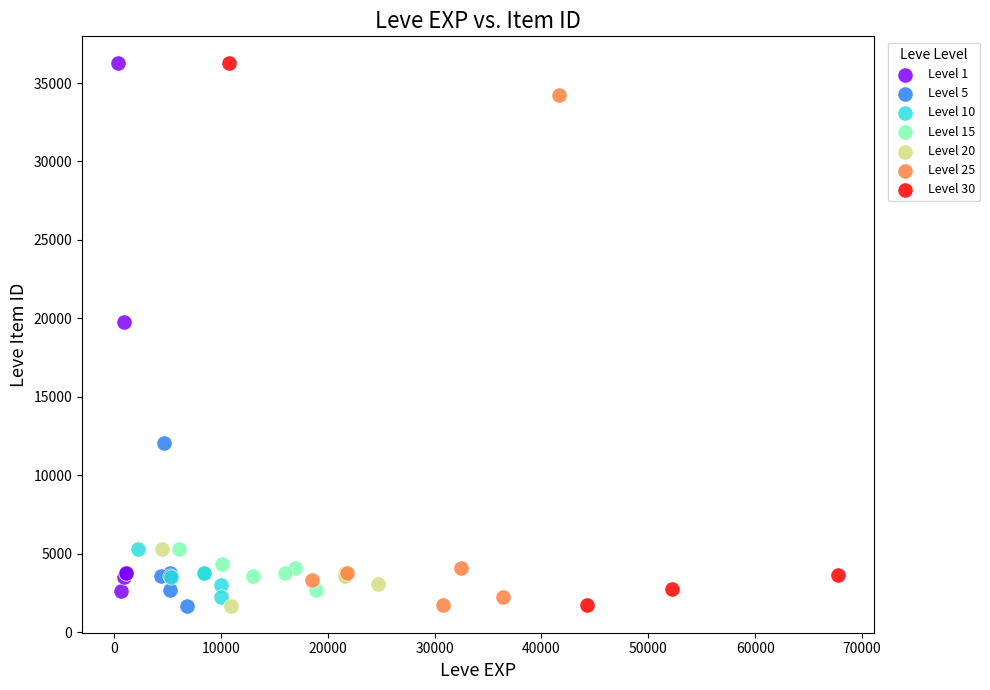

What are all the series names shown in the legend?

Level 1, Level 5, Level 10, Level 15, Level 20, Level 25, Level 30